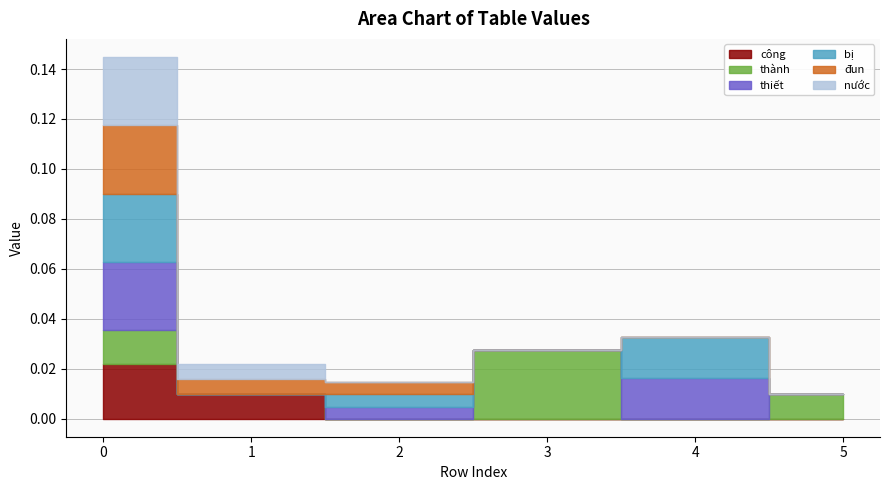

Which series changed the most between 3 and 5?

thành